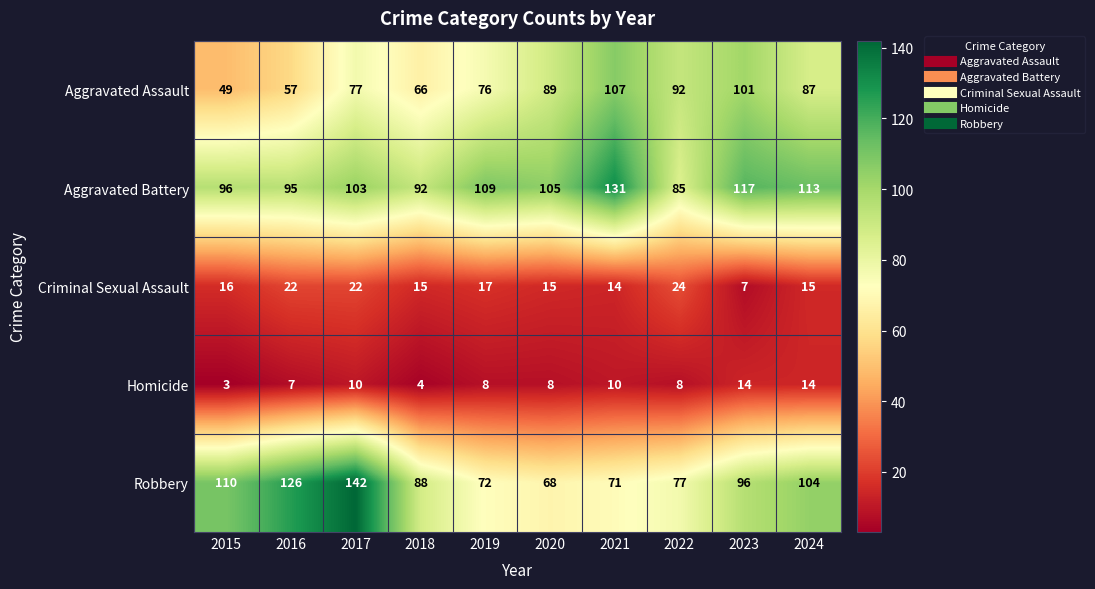

Which series has the largest range (max minus min)?

Robbery